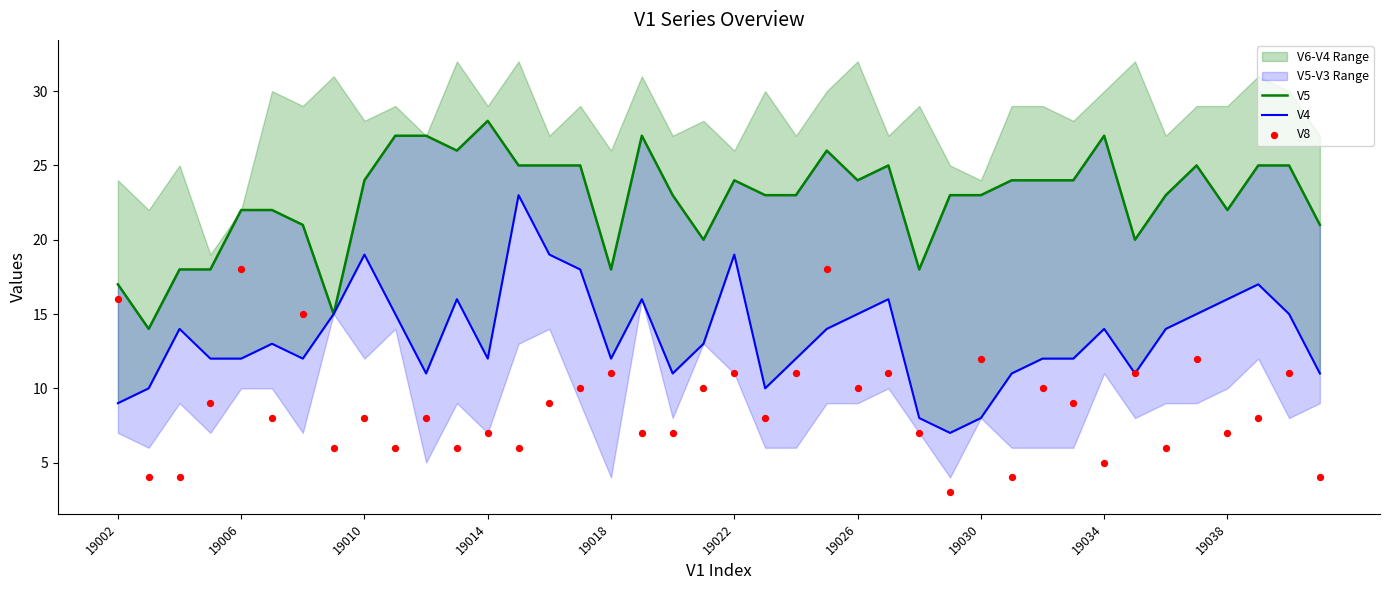

What are all the series names shown in the legend?

V5, V4, V8